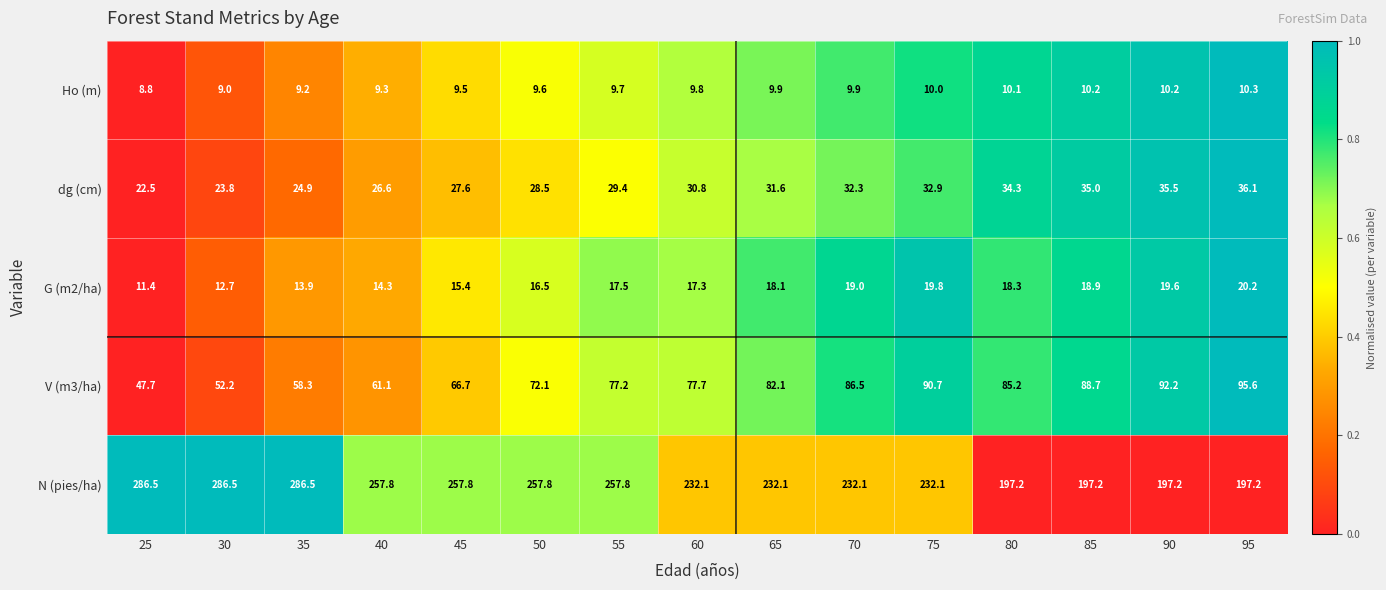

What is the difference between the maximum and minimum values in the N (pies/ha) series?

89.3